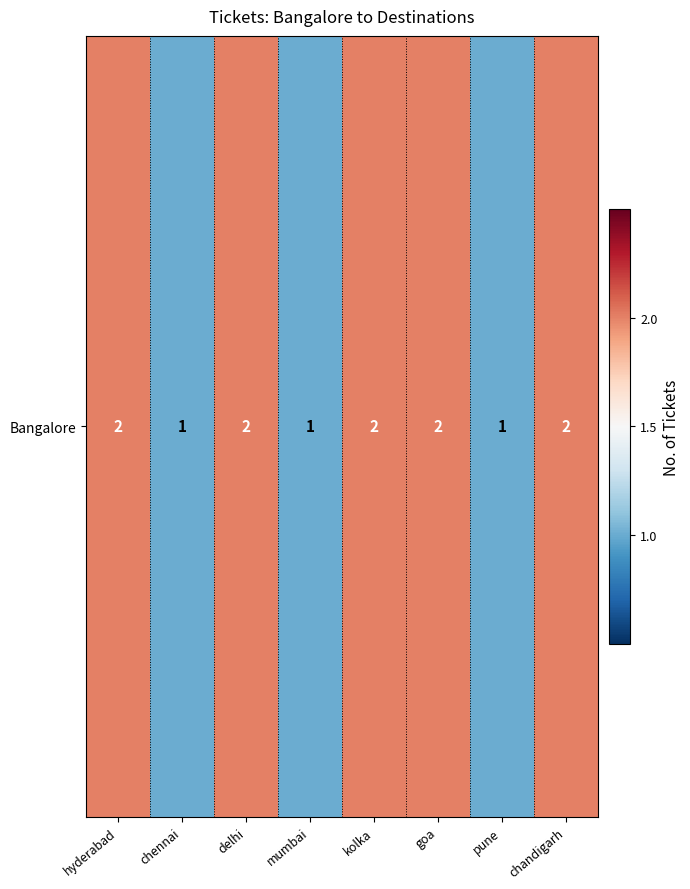

What is the difference between the maximum and minimum values?

1